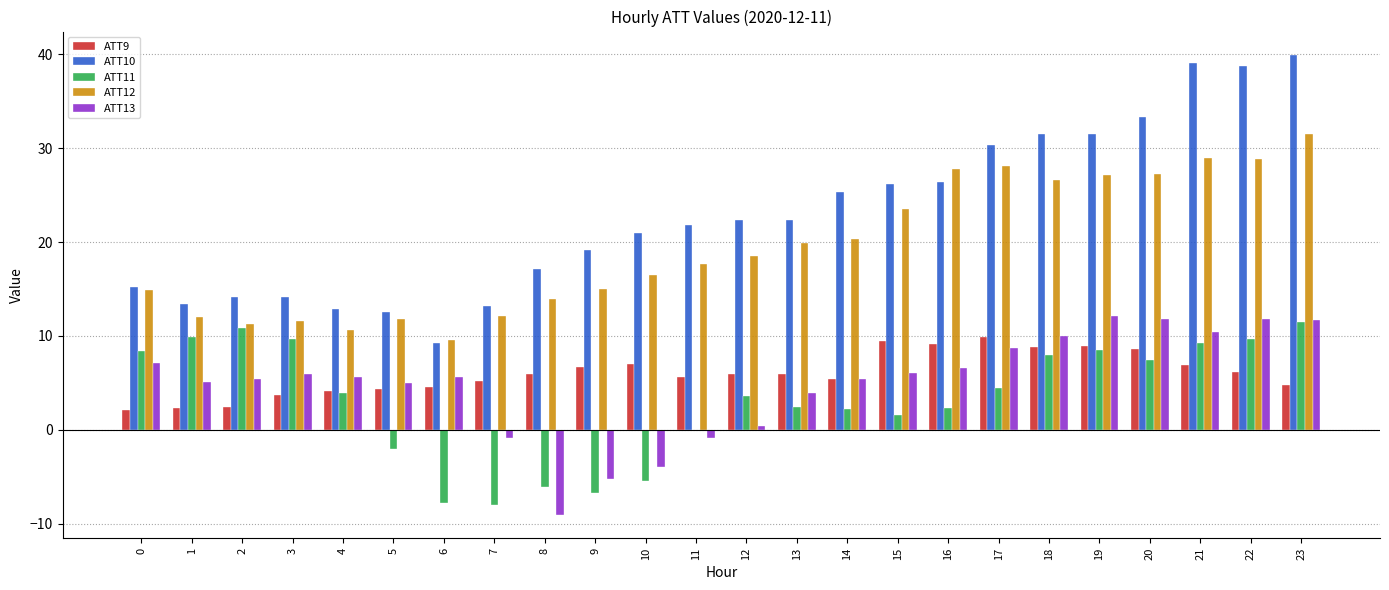

What is the sum of all ATT13 values?

118.5